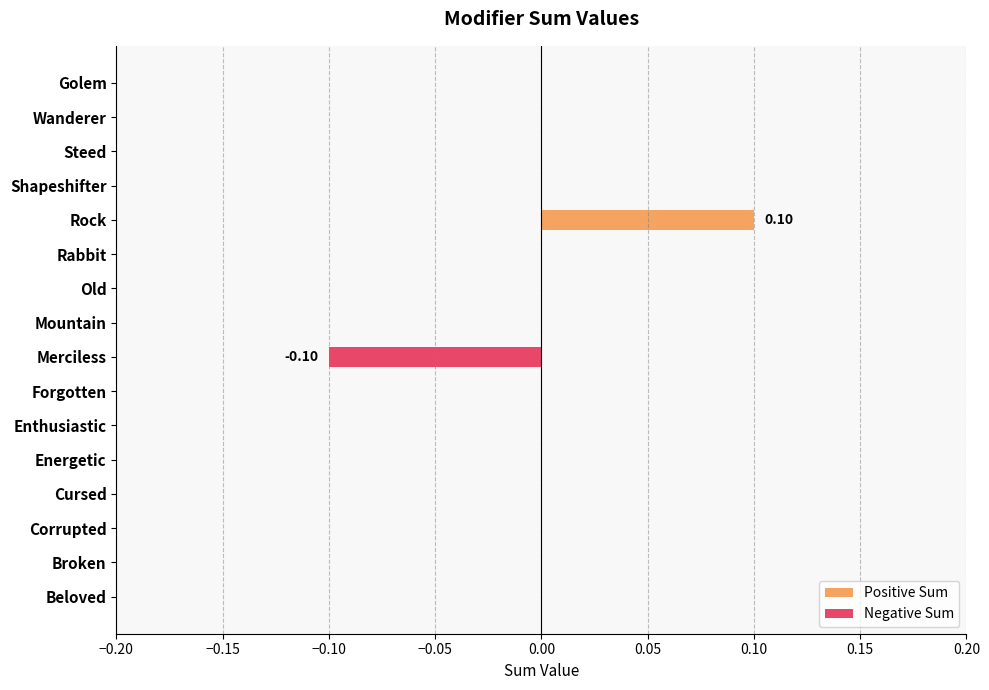

How many negative values does the Negative Sum series have?

1